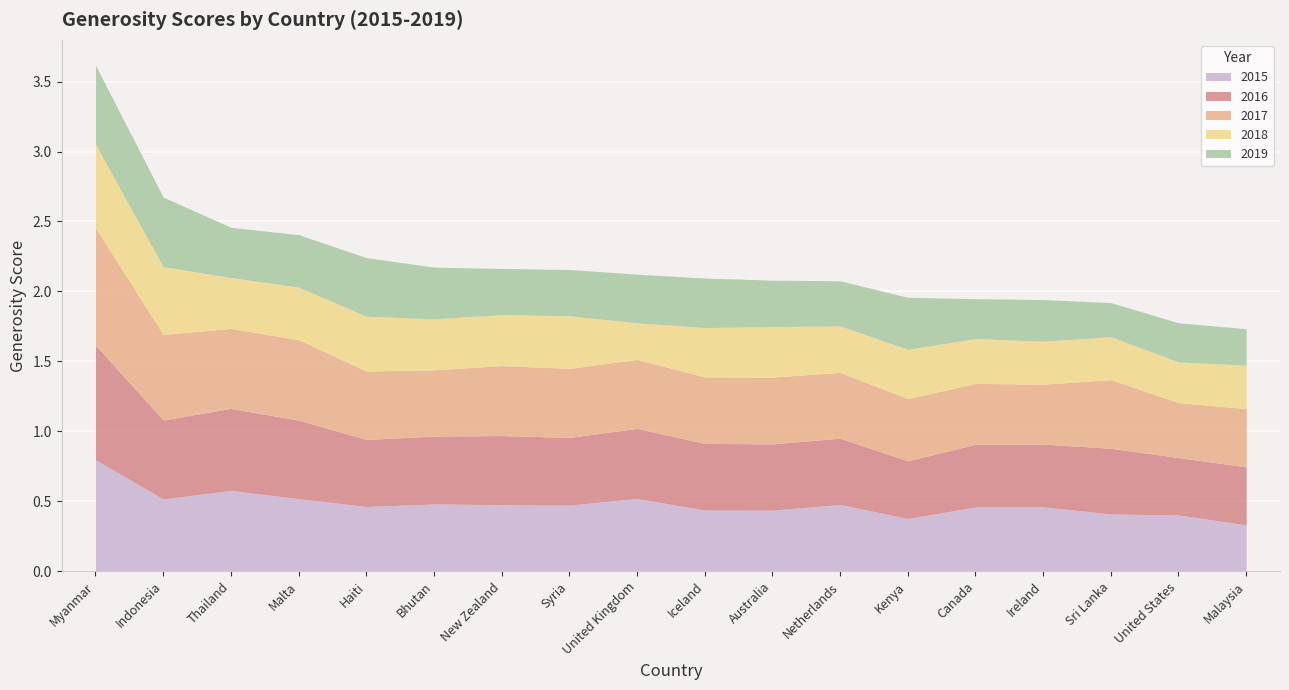

Rank the series at Australia from lowest to highest value.

2019, 2018, 2015, 2016, 2017